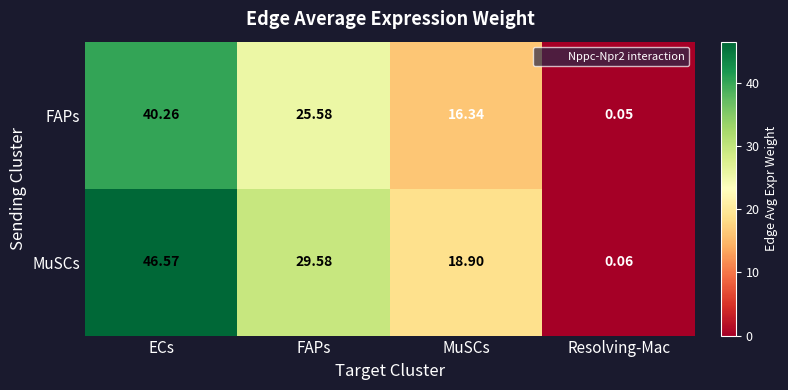

Rank the series at Resolving-Mac from lowest to highest value.

FAPs, MuSCs